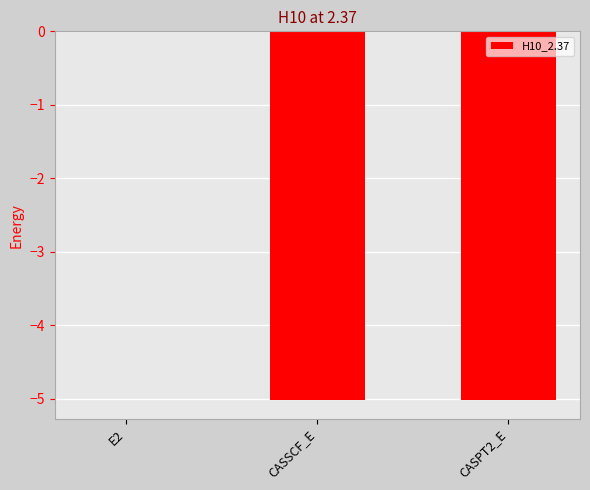

Which category has the highest value across all series?

E2